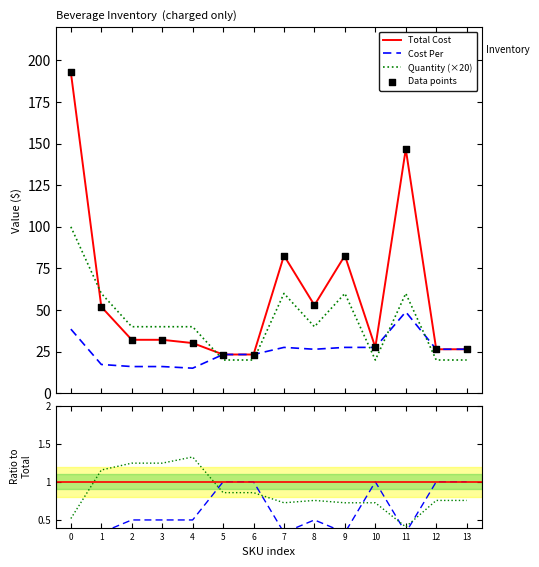

Which series contains the lowest Y value?

Cost Per